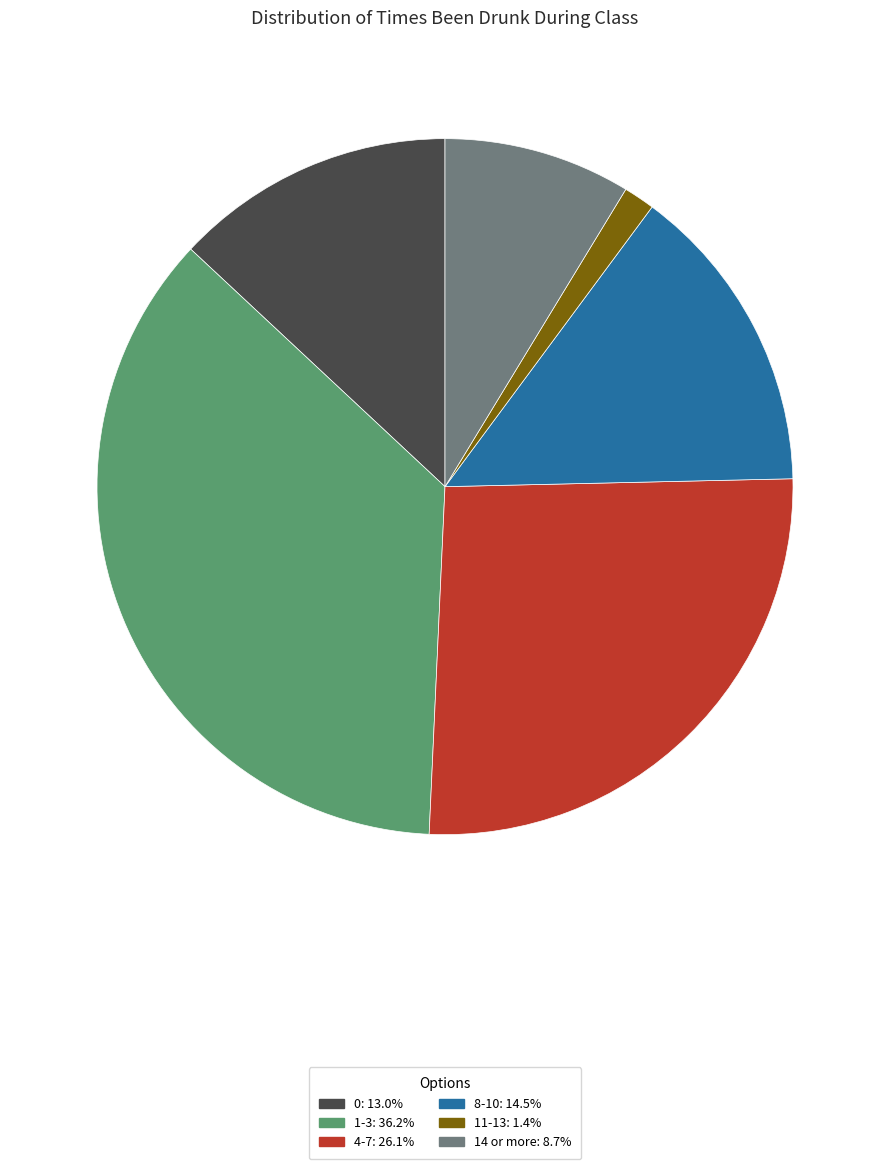

Rank the categories by value from highest to lowest.

1-3, 4-7, 8-10, 0, 14 or more, 11-13